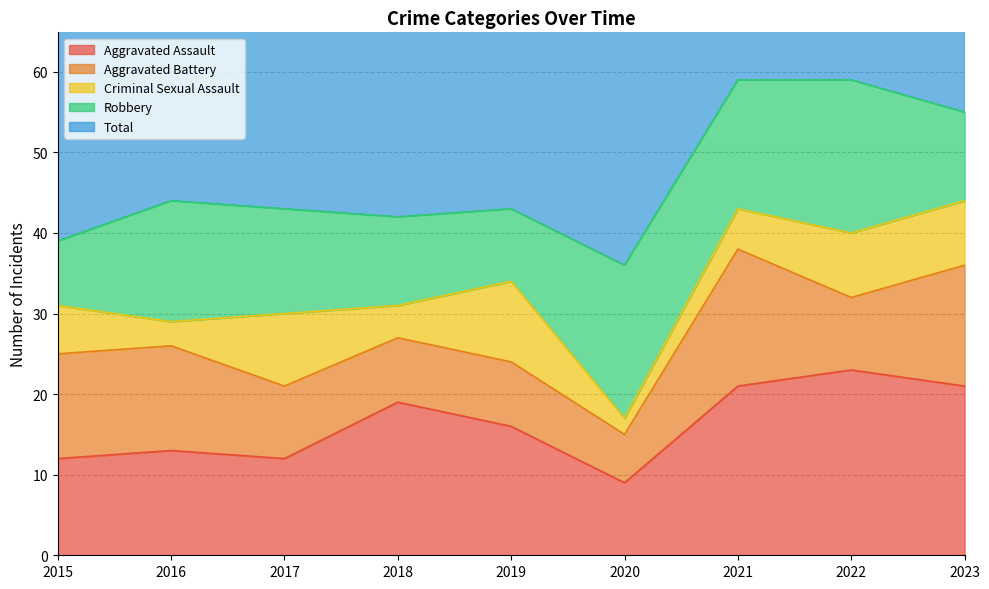

How many lines are shown in the chart?

5